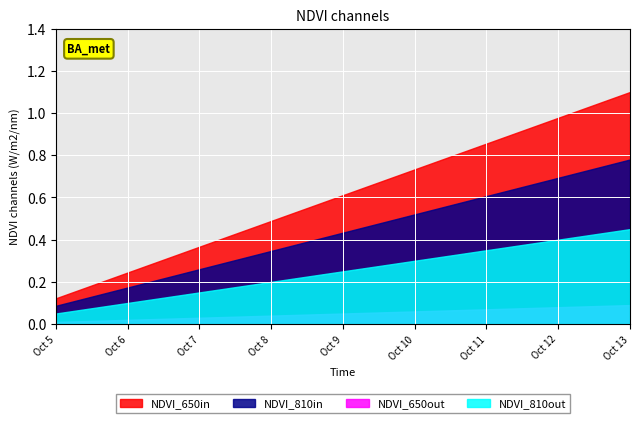

List the series in order of their peak value, lowest first.

NDVI_650out, NDVI_810out, NDVI_810in, NDVI_650in